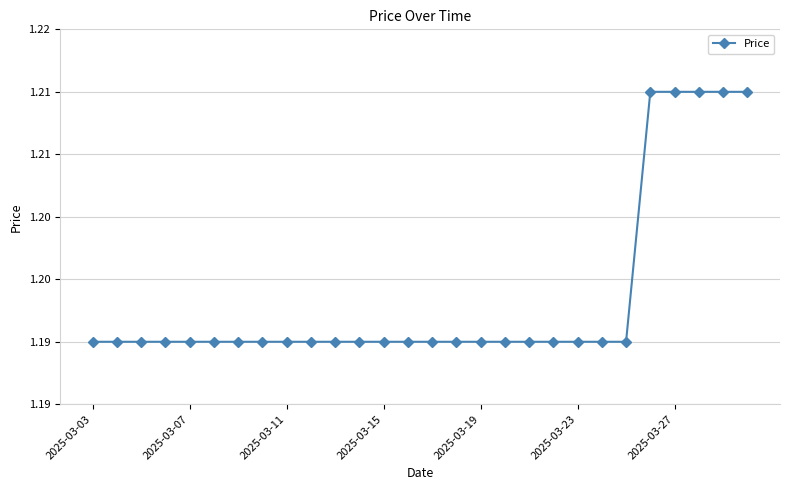

Count the values in the range 1 to 2.

28